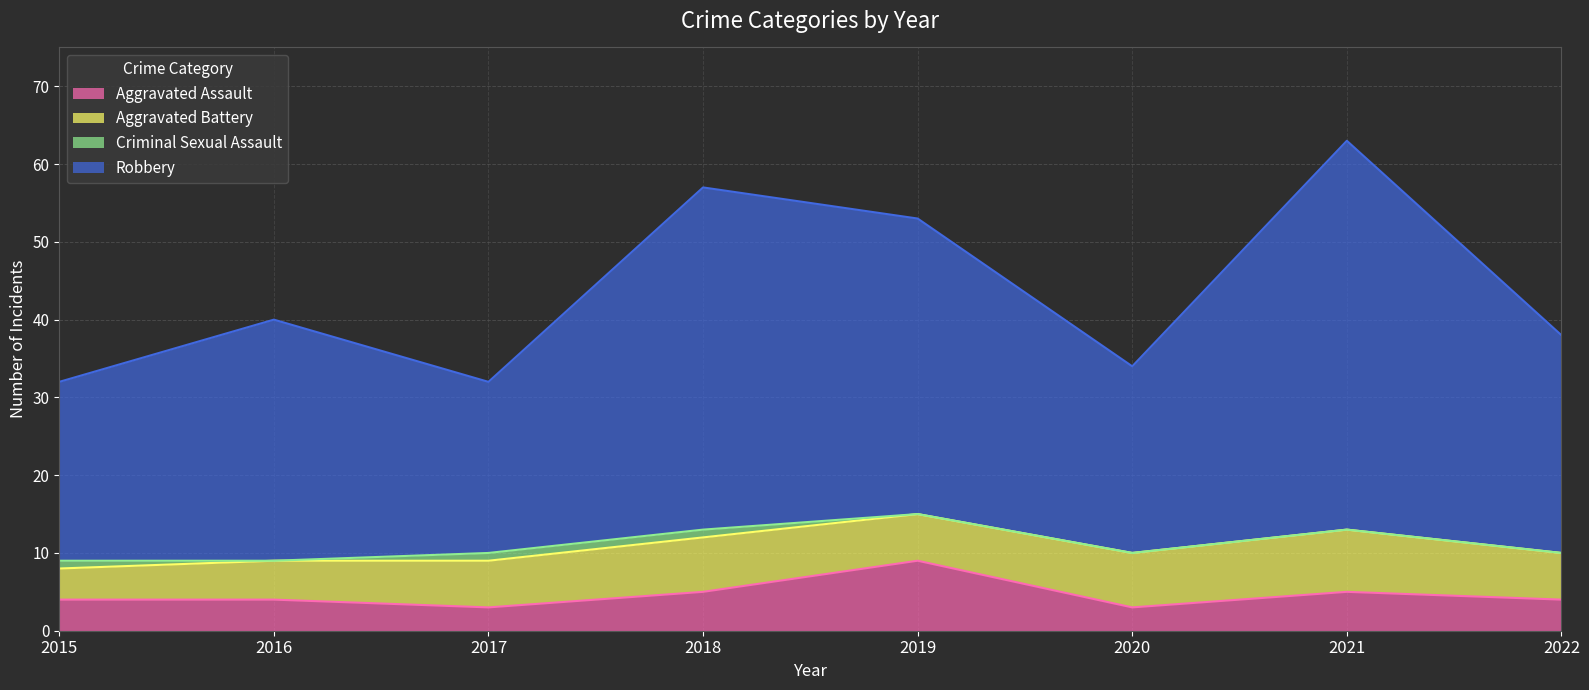

True or false: Aggravated Assault has a value of 5 at 2015.

False